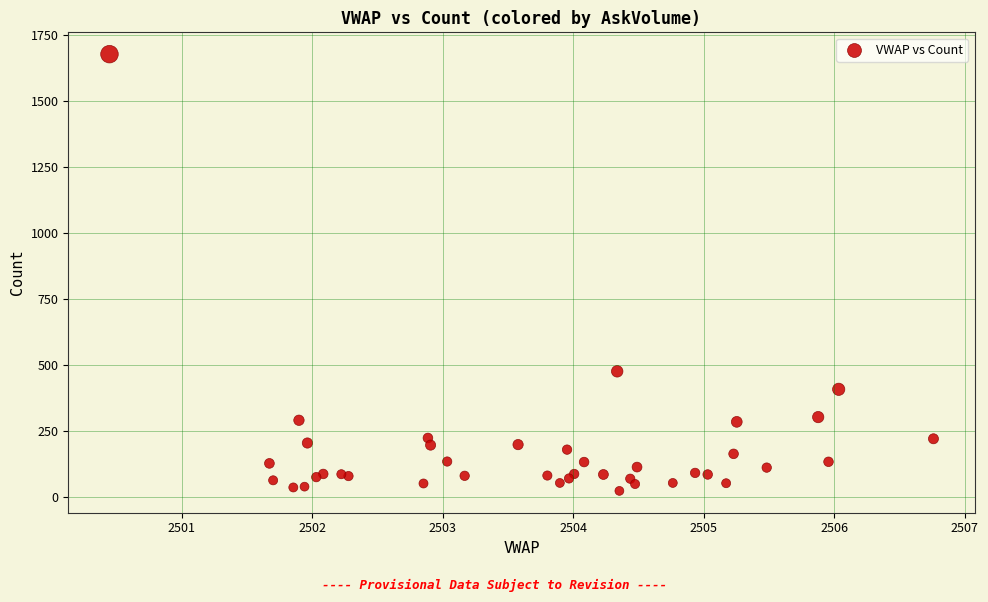

What Y value in the scatter plot is closest to 850?

477